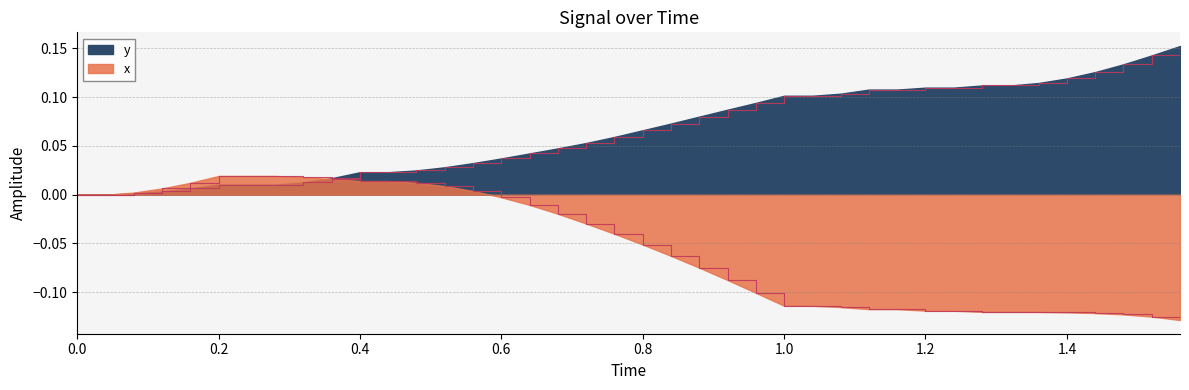

Reading left to right, extract all data points from this chart.

x: 0.0	0.0	0.0	0.0	0.0	0.0	0.0	0.0	0.0	0.0	0.0	0.0	0.0	0.0	0.0	-0.0	-0.0	-0.0	-0.0	-0.0	-0.1	-0.1	-0.1	-0.1	-0.1	-0.1	-0.1	-0.1	-0.1	-0.1	-0.1	-0.1	-0.1	-0.1	-0.1	-0.1	-0.1	-0.1	-0.1	-0.1
y: 0.0	0.0	0.0	0.0	0.0	0.0	0.0	0.0	0.0	0.0	0.0	0.0	0.0	0.0	0.0	0.0	0.0	0.0	0.1	0.1	0.1	0.1	0.1	0.1	0.1	0.1	0.1	0.1	0.1	0.1	0.1	0.1	0.1	0.1	0.1	0.1	0.1	0.1	0.1	0.2